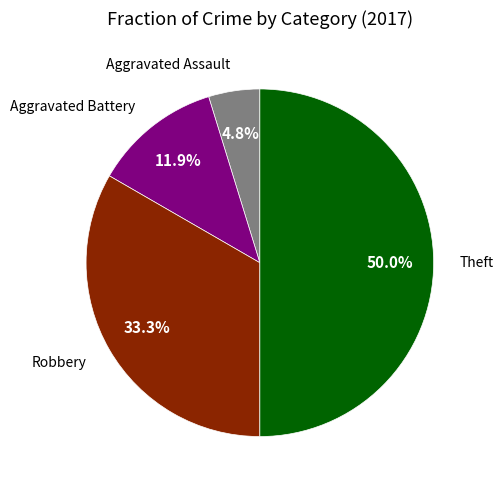

What is the largest slice in the pie chart?

Theft